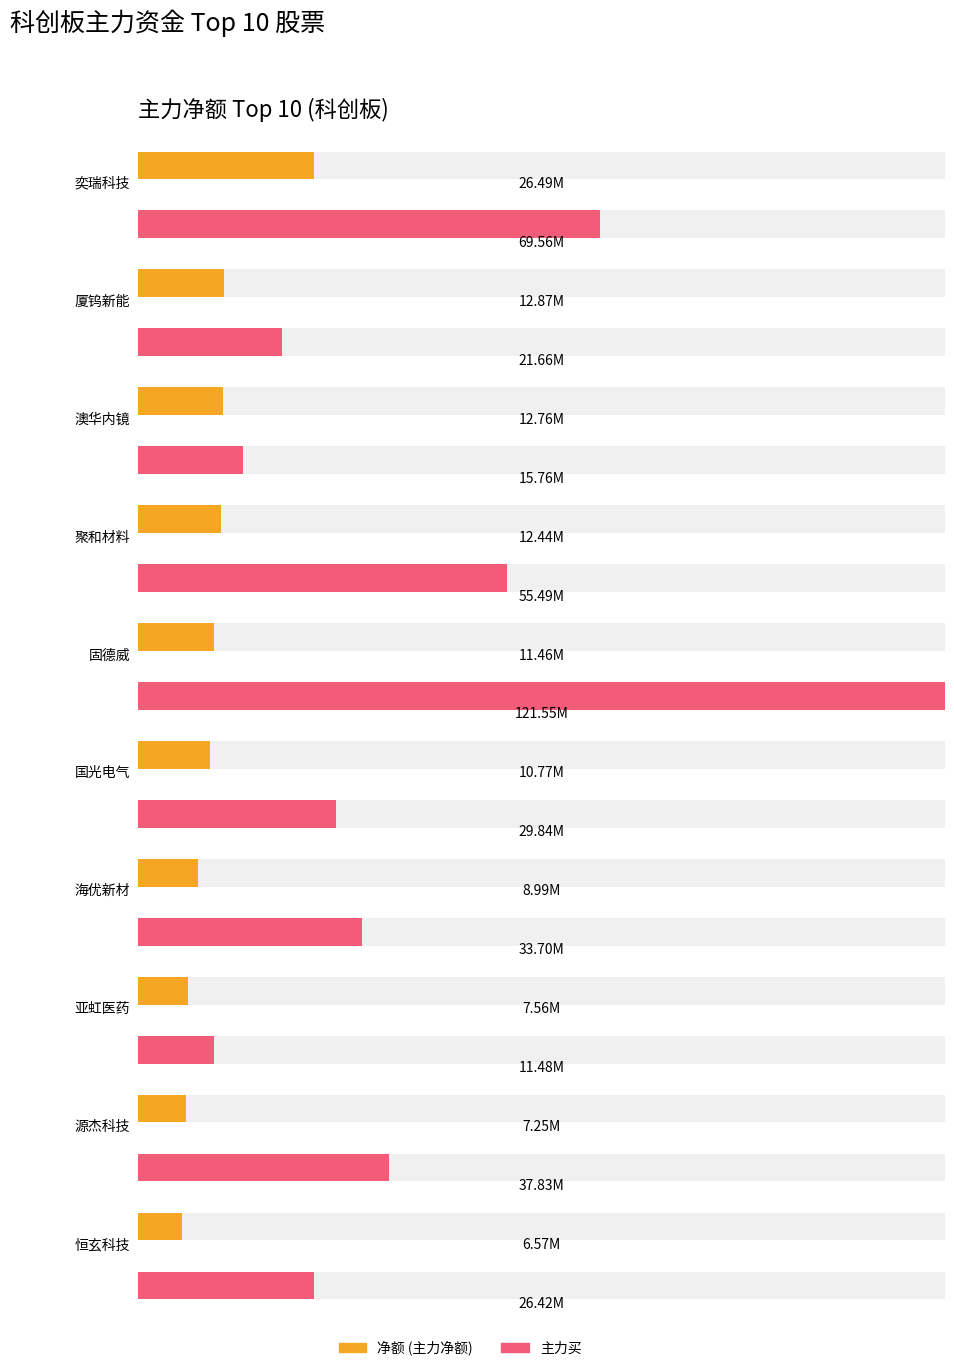

What is the lowest value of the 净额 series?

6565207